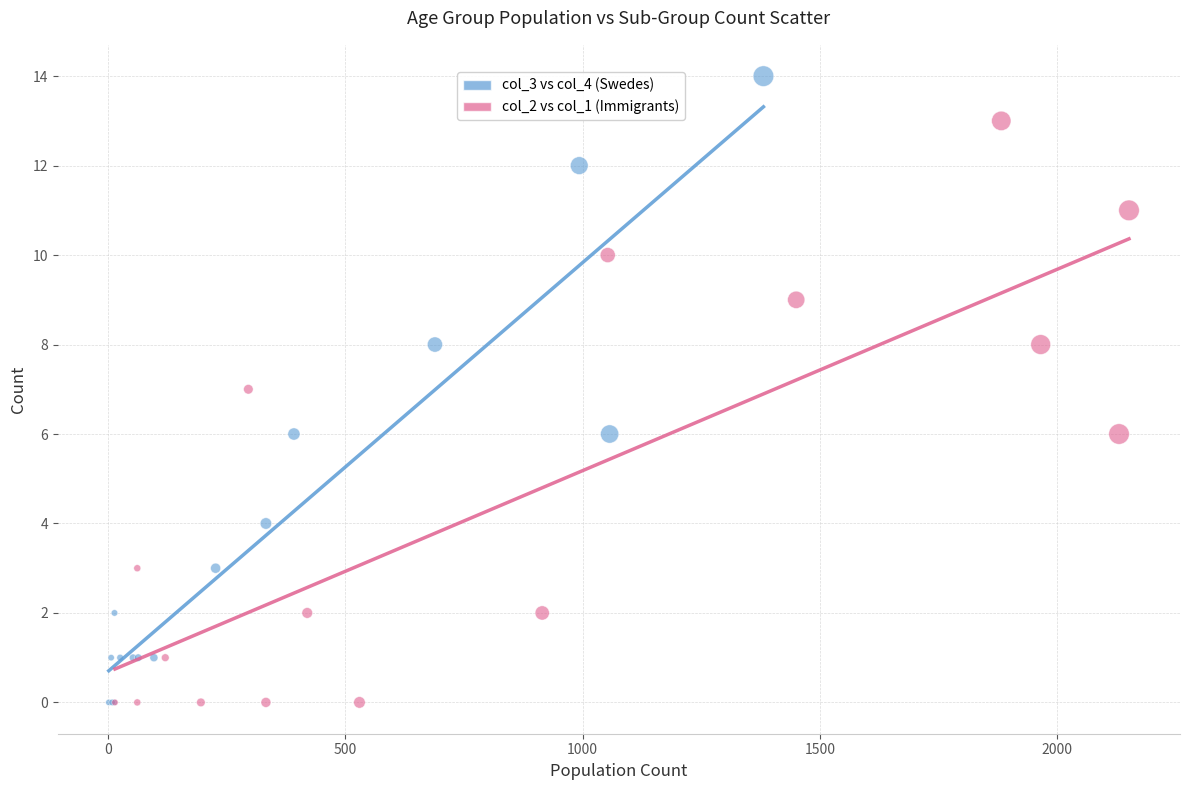

What are all the series names shown in the legend?

col_3 vs col_4 (Swedes), col_2 vs col_1 (Immigrants)